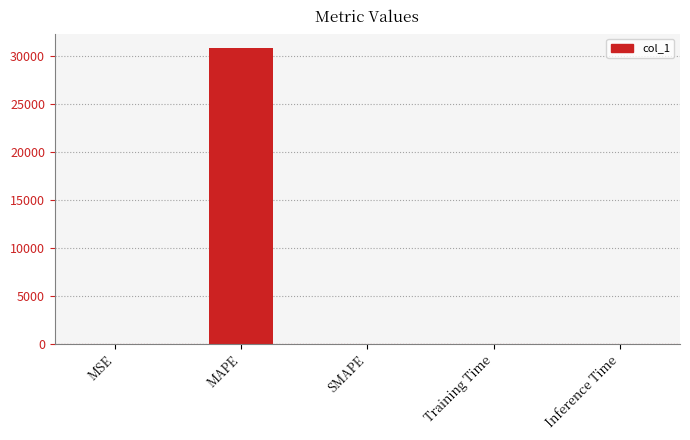

Are the bars grouped side by side (vs. stacked)?

No